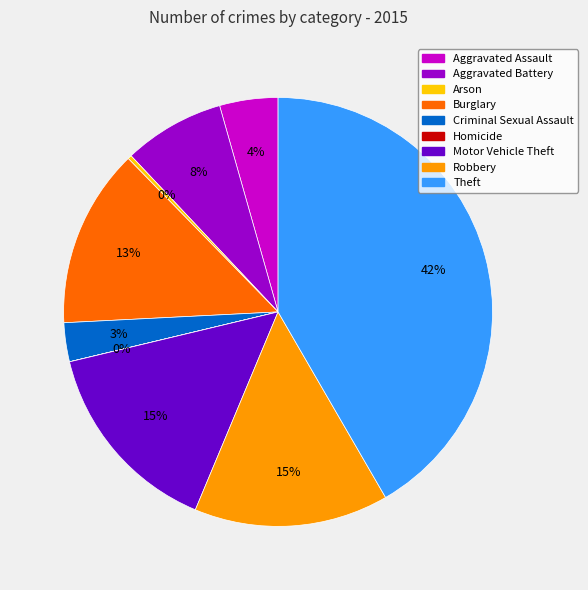

Which slice is the largest?

Theft